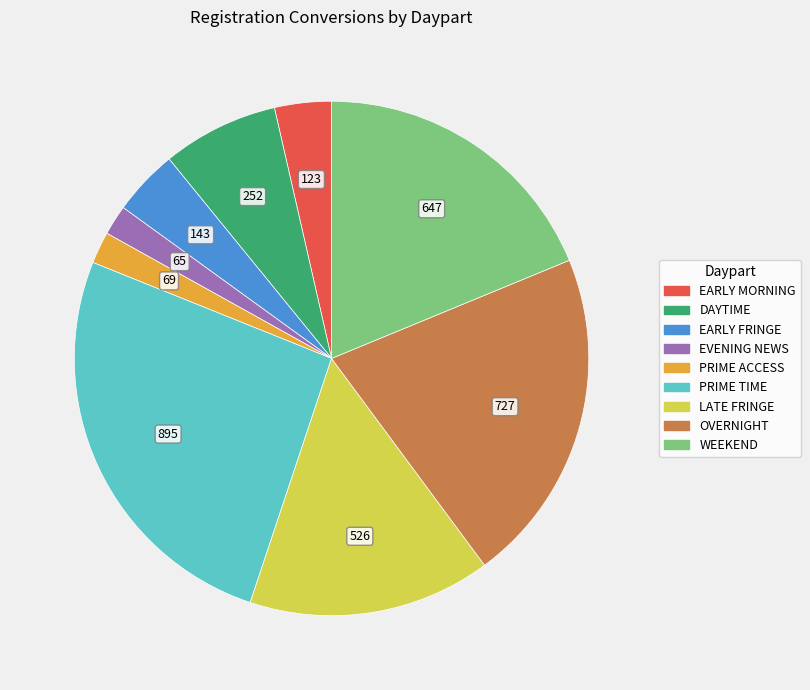

Does any single category account for the majority?

No